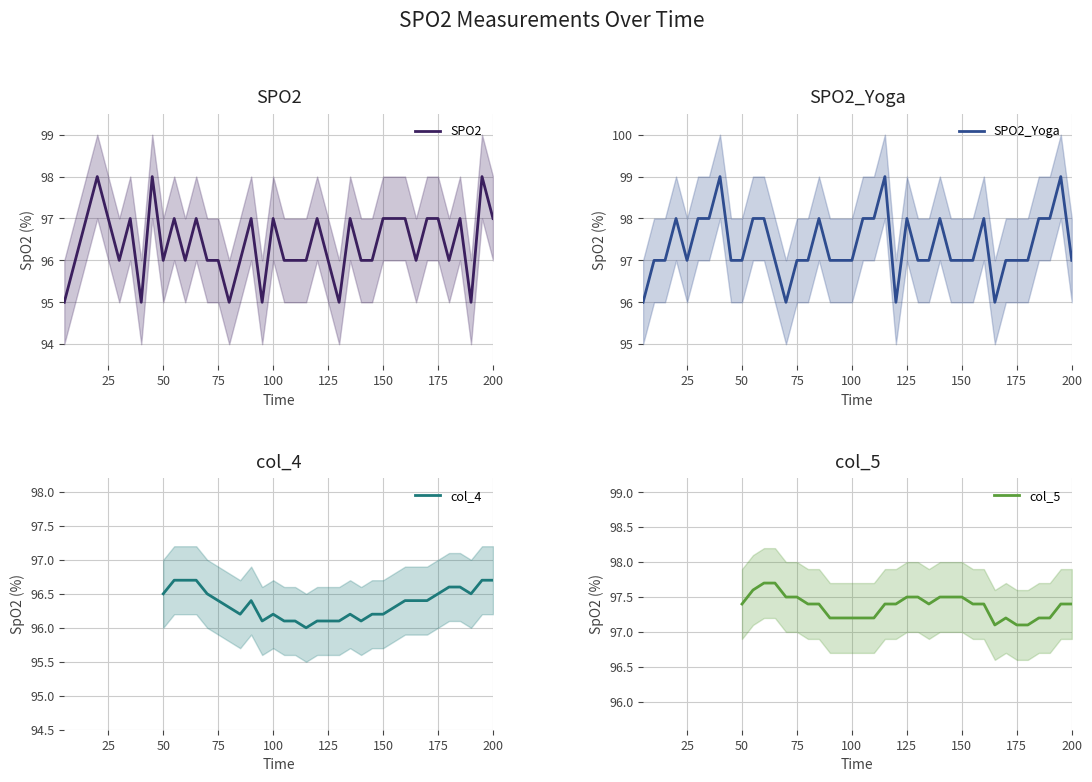

Which series has the largest range (max minus min)?

SPO2